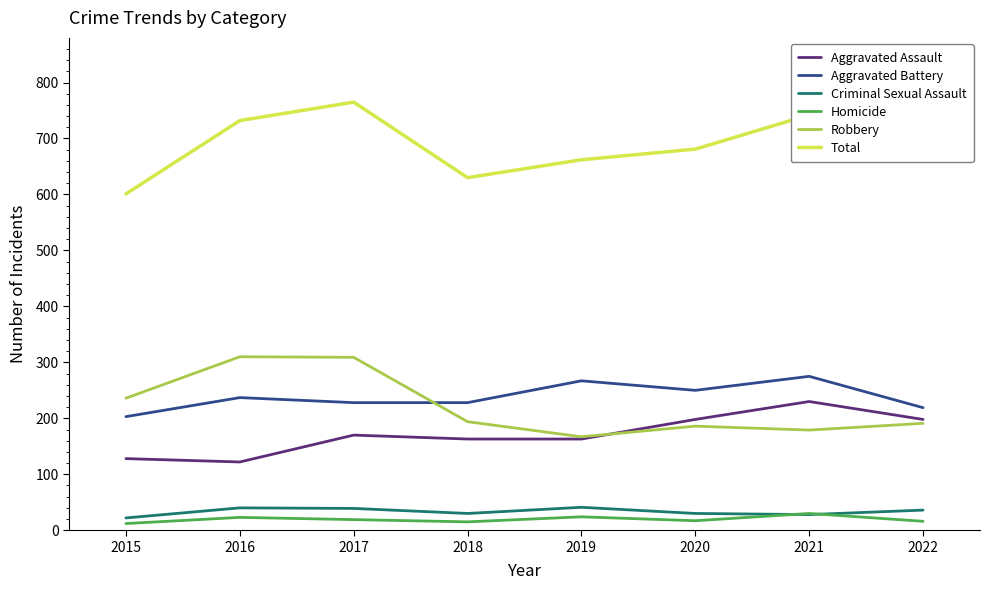

Which series changed the most between 2016 and 2020?

Robbery